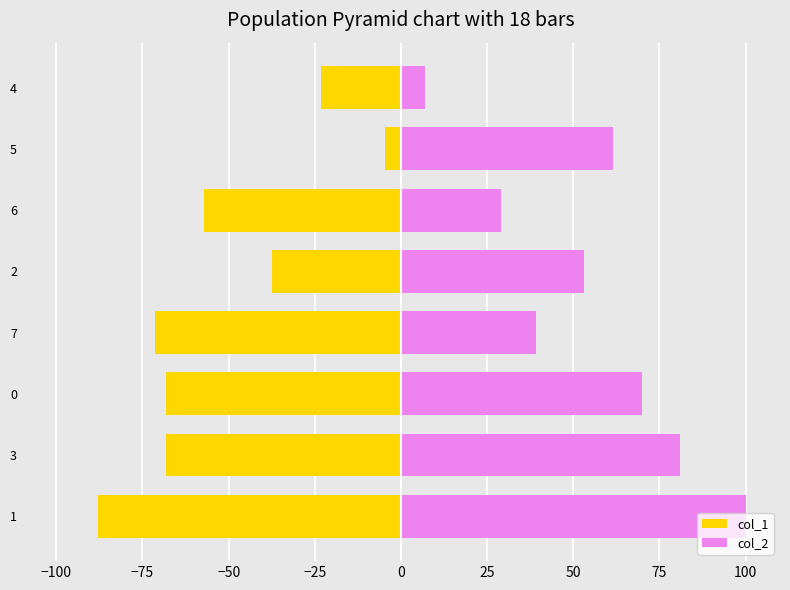

Reading left to right, extract all data points from this chart.

col_1: -87.8	-68.2	-68.1	-71.2	-37.5	-57.3	-4.7	-23.3
col_2: 100.0	81.0	70.0	39.3	53.3	29.1	61.4	7.0